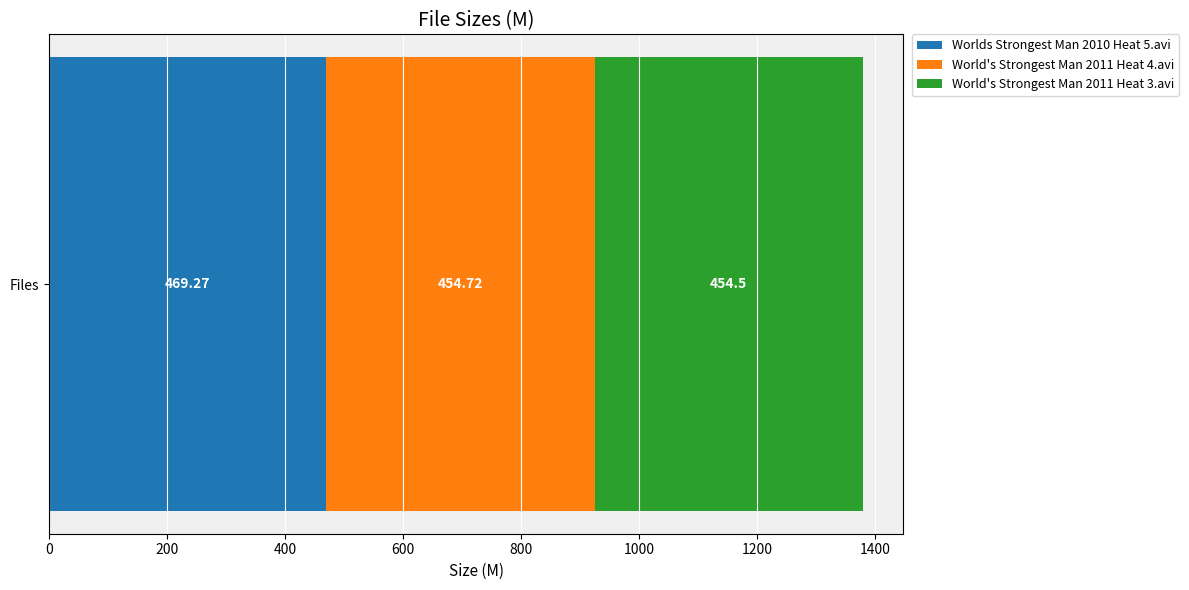

List the labels in order of Worlds Strongest Man 2010 Heat 5.avi value, largest first.

Files